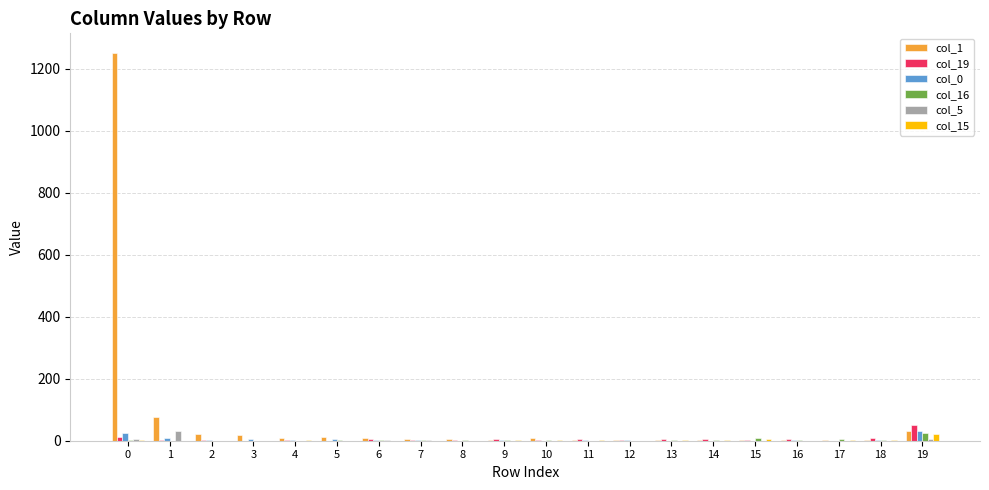

Which series has the widest spread of values?

col_1